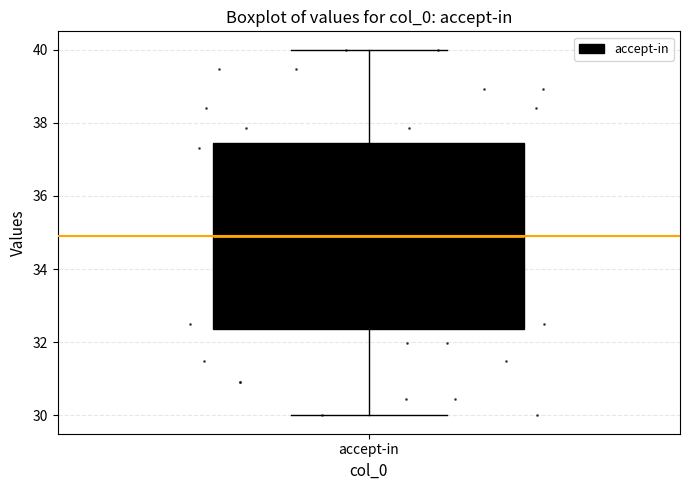

Read this box plot against the y-axis: the position of the median line, the range covered by the box, and the ends of both whiskers. The values are not printed on the chart, so give them approximately, as read against the axis.

median 35.0, box 32.4 to 37.4, whiskers 30.0 to 40.0